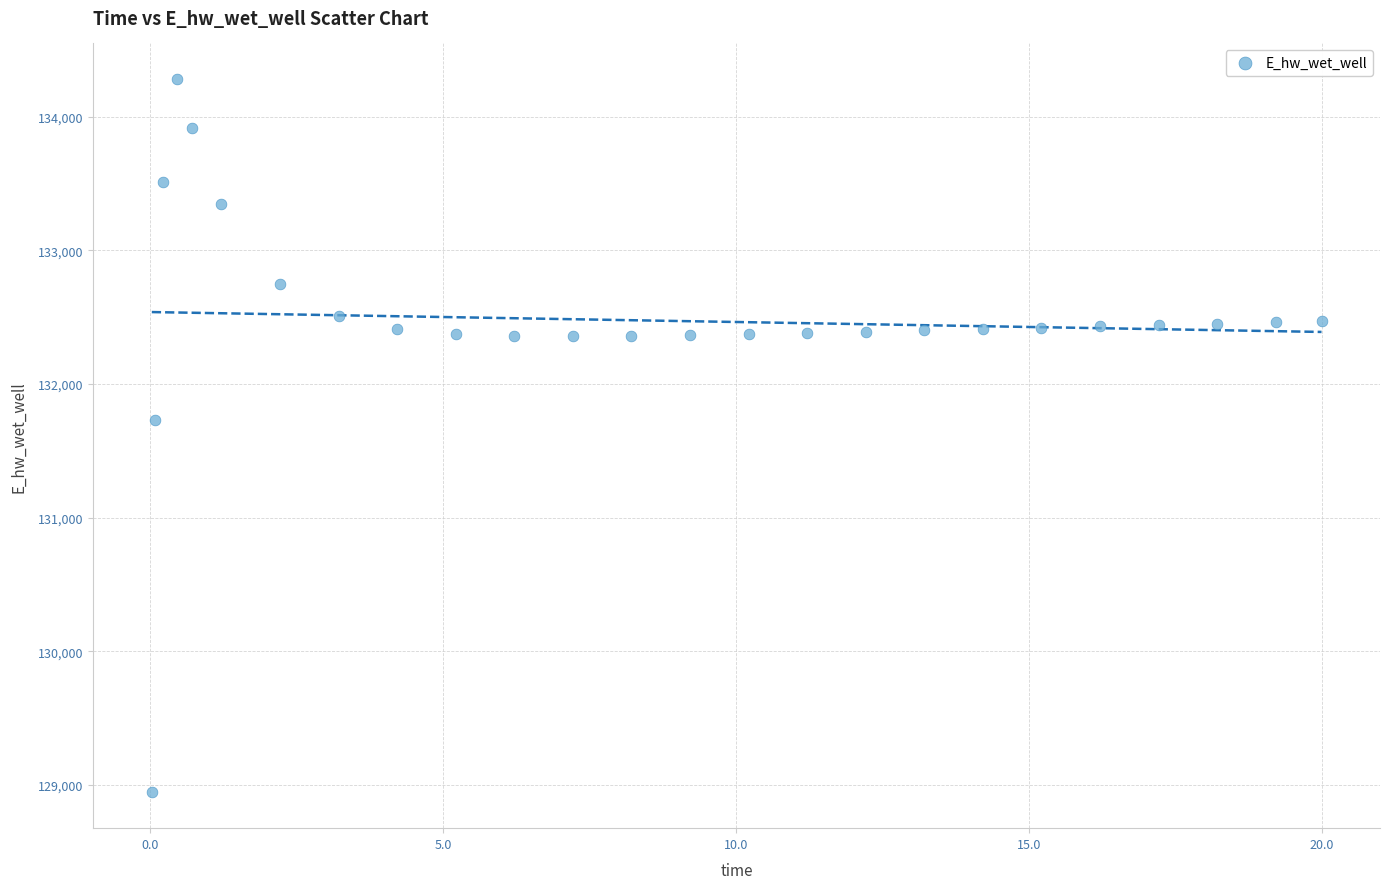

What is the range of Y values (max minus min)?

5341.0